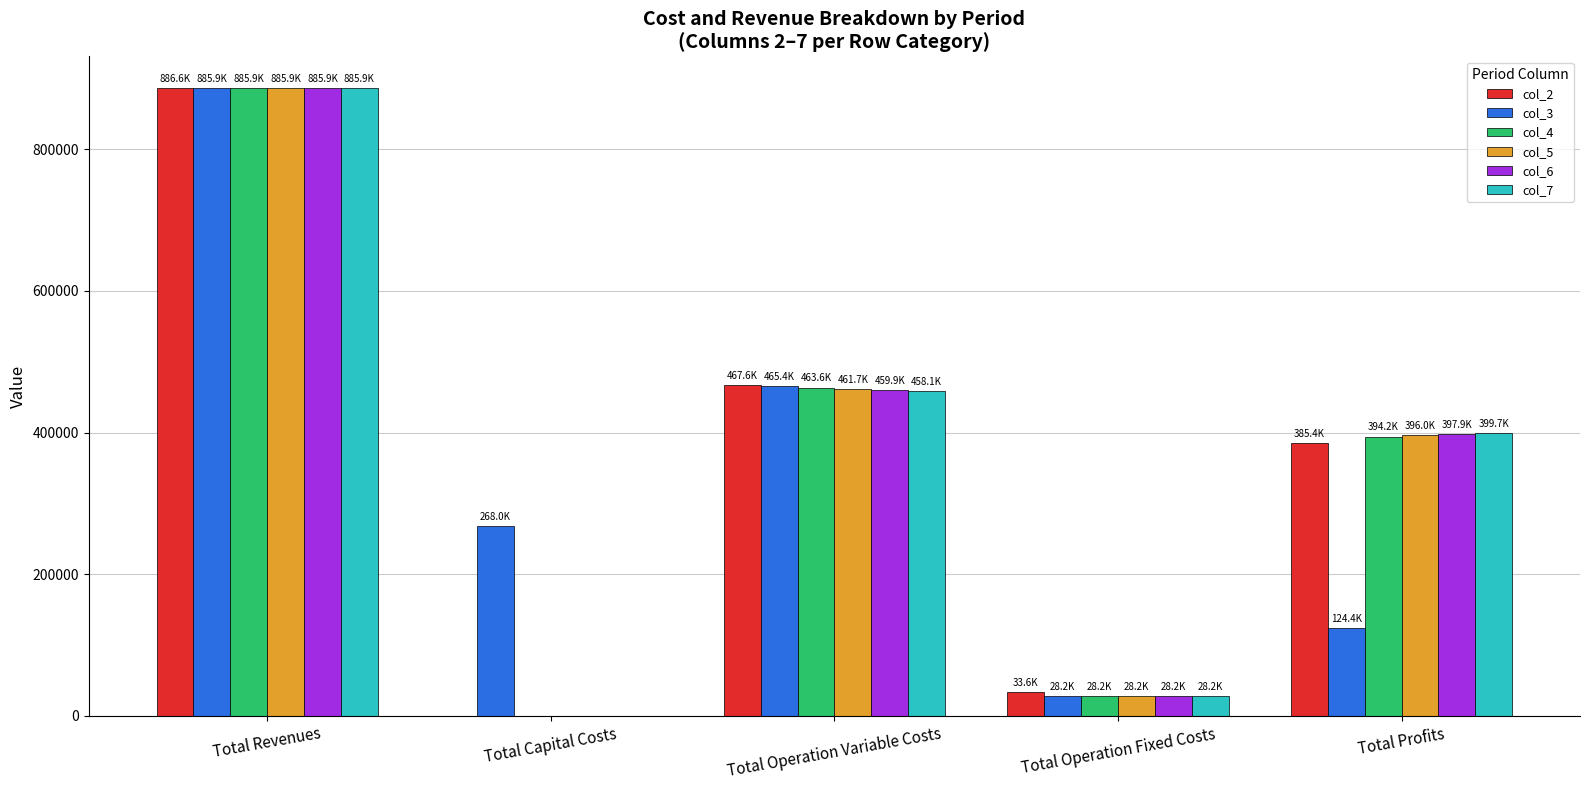

Which series changed the most between Total Revenues and Total Capital Costs?

col_2